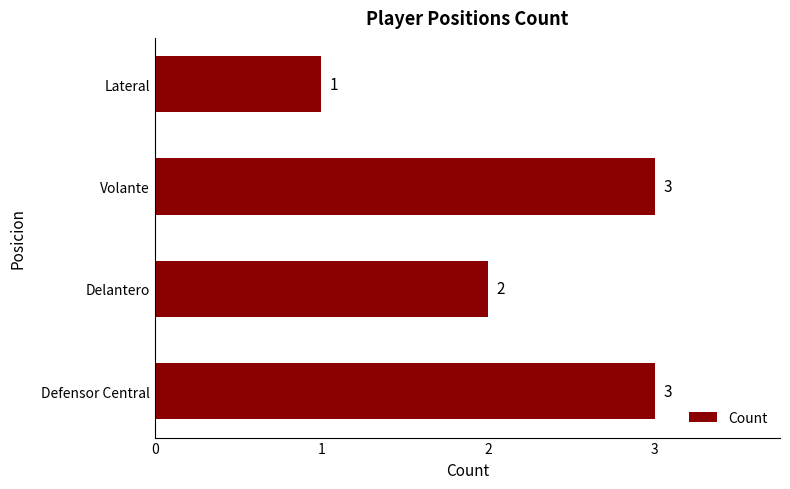

Reading bottom to top, what are all the values shown in this chart?

3	2	3	1